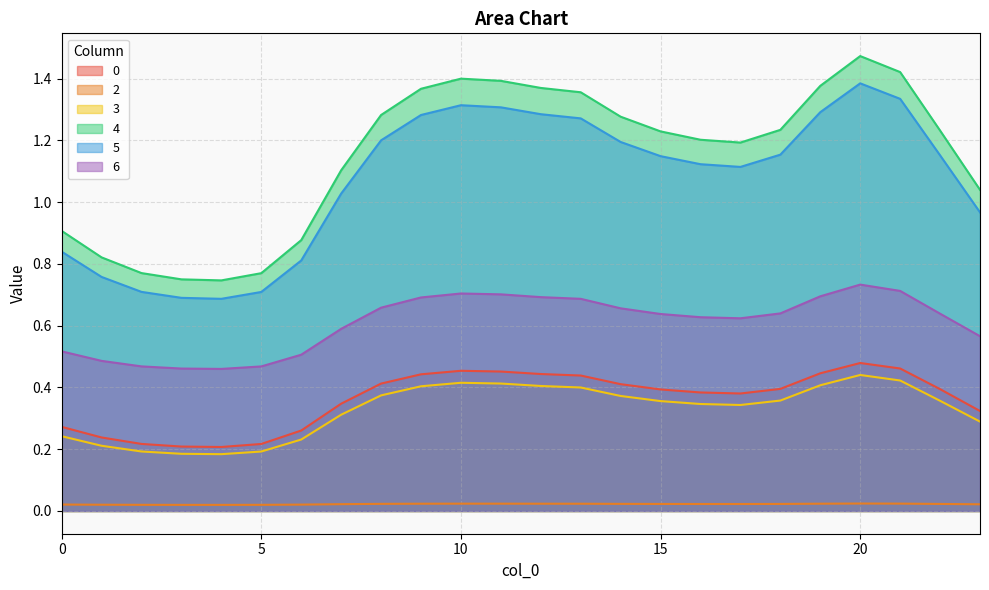

Where does the 5 series first go above 1?

7